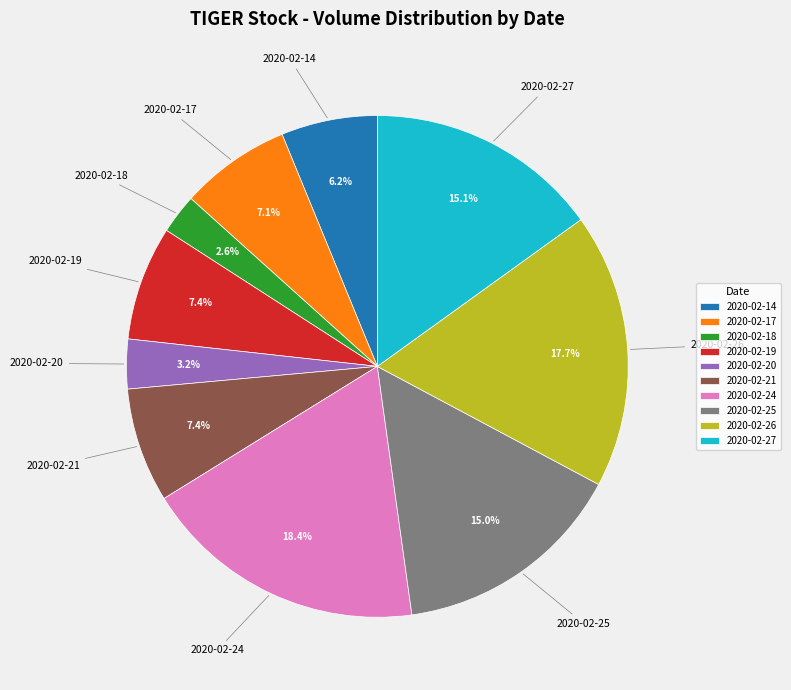

What is the ratio of the value at 2020-02-26 to the value at 2020-02-21?

2.4